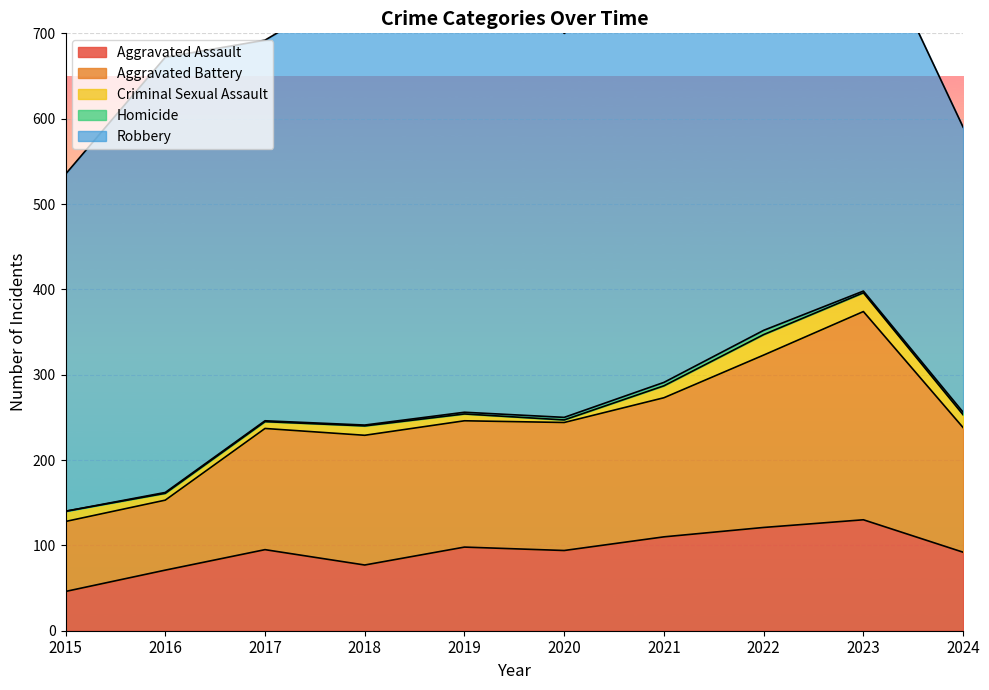

What is the value of the Criminal Sexual Assault point at the 9th from the left?

22